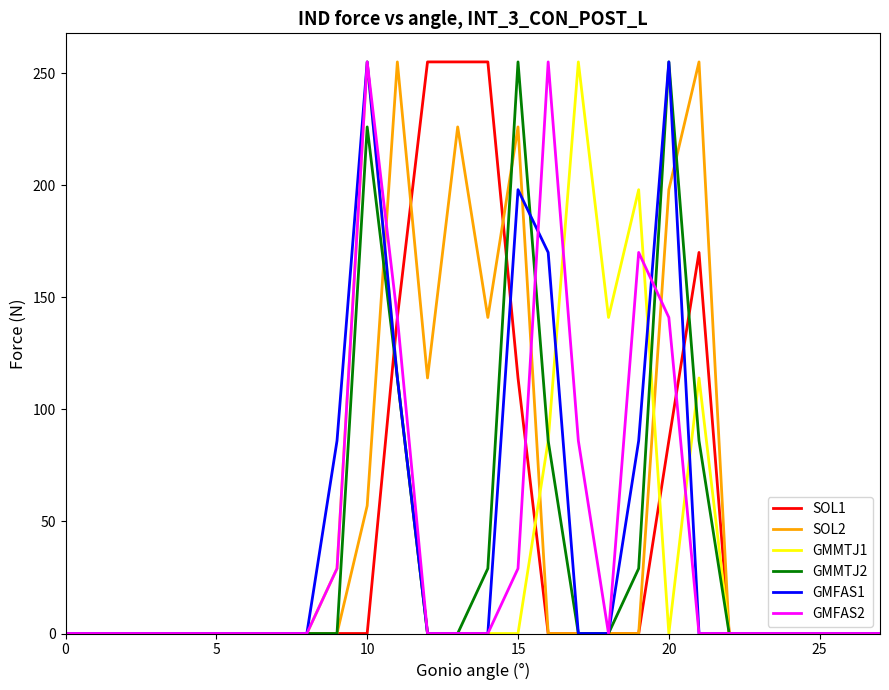

List the series in order of their peak value, lowest first.

SOL1, SOL2, GMMTJ1, GMMTJ2, GMFAS1, GMFAS2